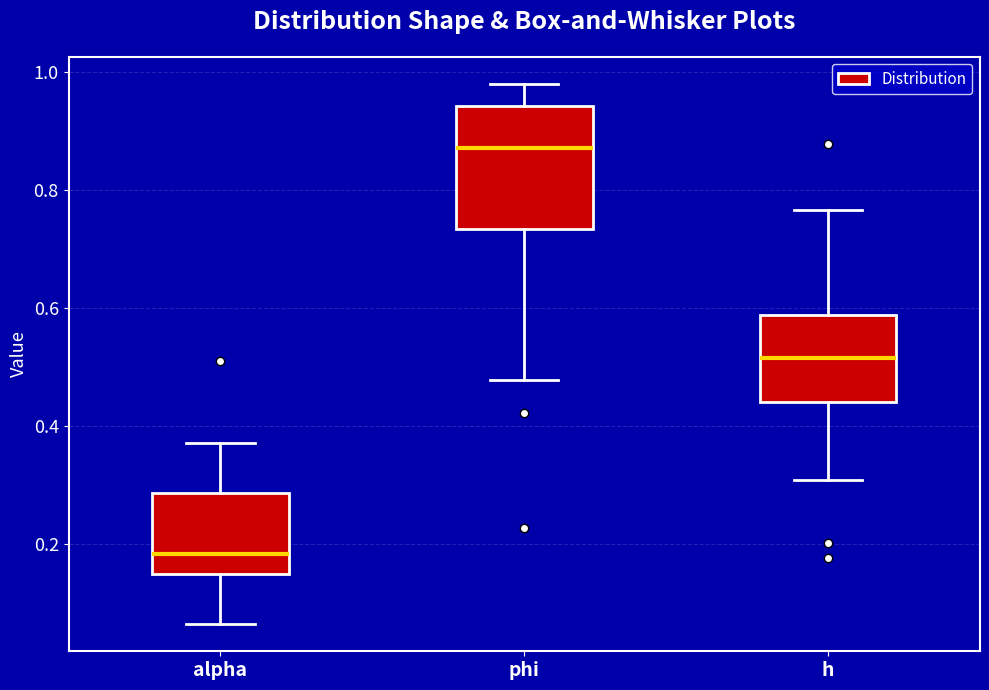

Reading left to right, transcribe this box plot: for each box, give where its median line is, the range the box spans, and where its two whiskers end, as read against the y-axis. The values are not printed on the chart, so give them approximately, as read against the axis.

alpha: median 0.18, box 0.16 to 0.28, whiskers 0.06 to 0.38
phi: median 0.88, box 0.74 to 0.94, whiskers 0.48 to 0.98
h: median 0.52, box 0.44 to 0.58, whiskers 0.30 to 0.76